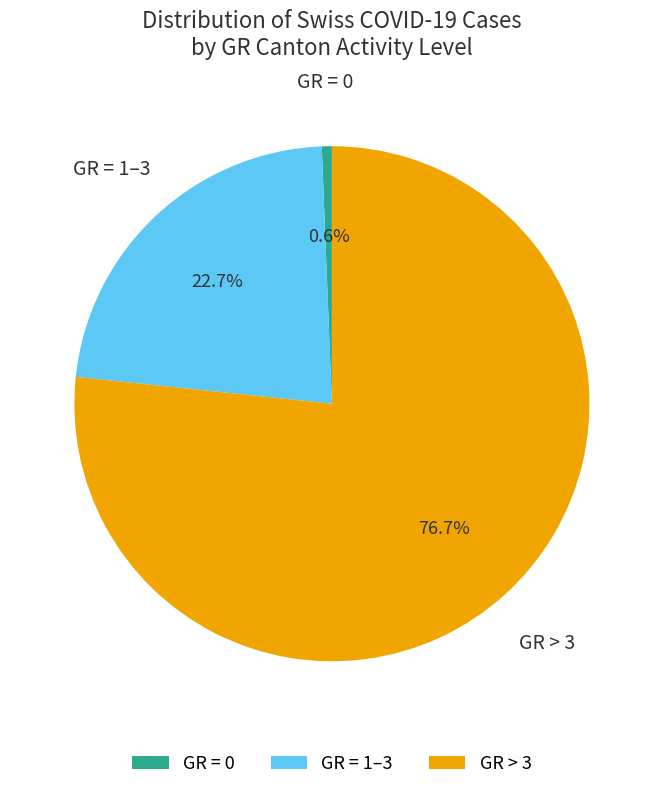

To the nearest percent, what is the average slice percentage?

33%